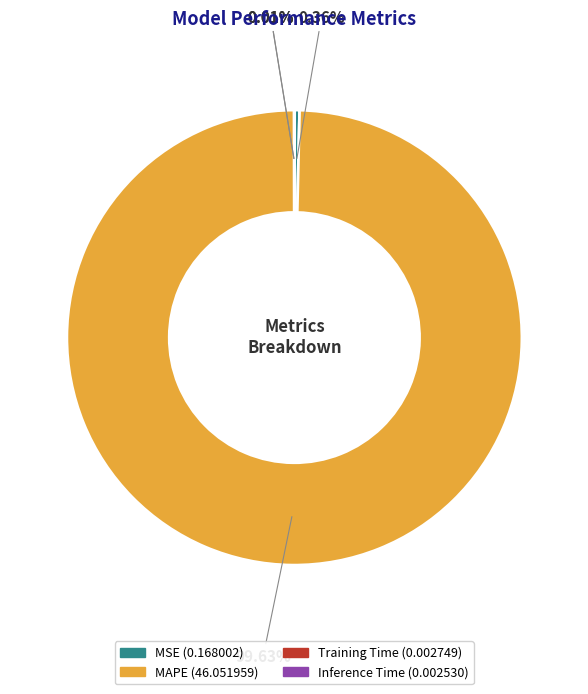

Is there a majority slice in this chart?

Yes